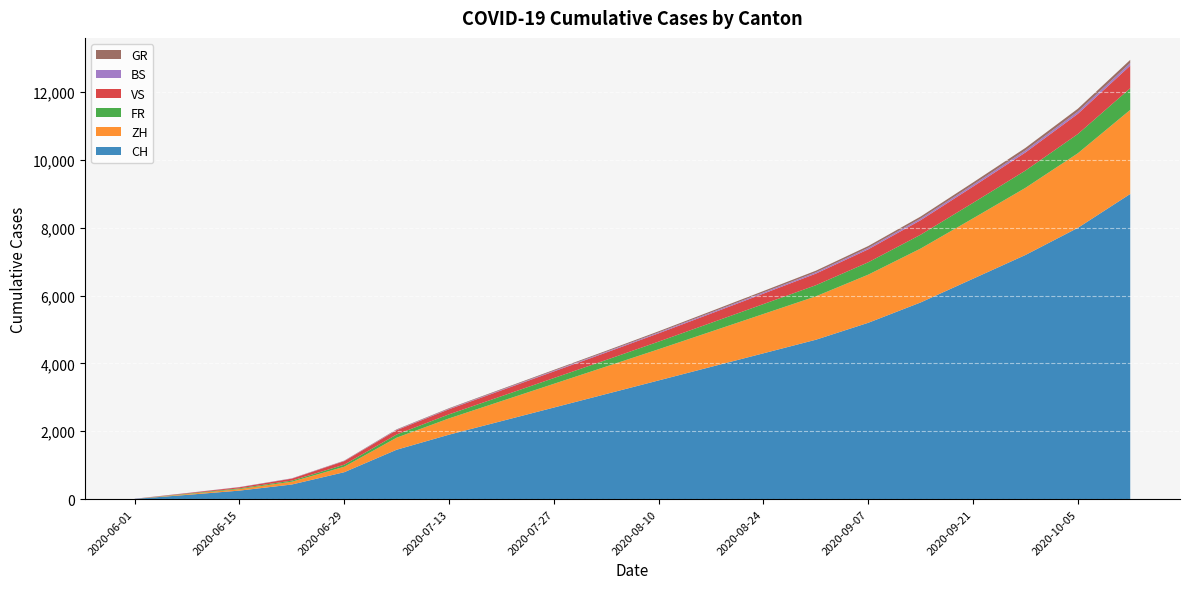

Reading right to left, what are all the values shown in this chart?

CH: 9000	8000	7200	6500	5800	5200	4700	4300	3900	3500	3100	2700	2300	1900	1456	793	430	250	124	6
ZH: 2480	2200	1980	1780	1590	1420	1280	1160	1040	920	810	700	590	480	356	161	83	45	23	0
FR: 638	568	510	458	408	365	328	292	258	225	195	170	145	120	94	61	32	22	13	0
VS: 668	595	534	480	428	382	342	308	275	245	218	195	172	150	127	105	58	32	15	1
BS: 77	68	61	55	49	44	39	35	31	27	24	21	18	15	12	7	7	5	4	4
GR: 93	83	74	66	59	53	47	42	37	32	28	24	20	16	13	8	3	2	1	0